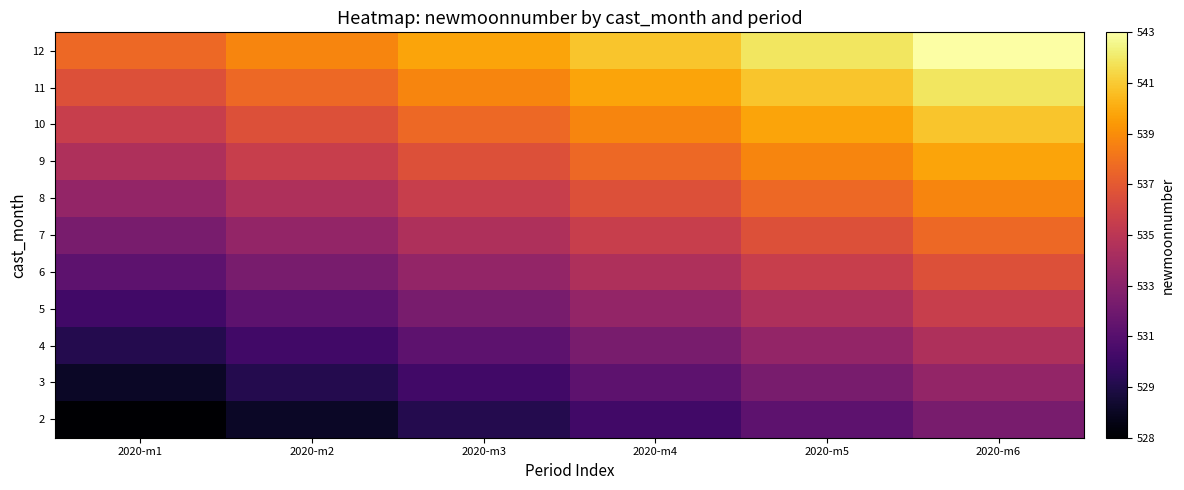

Rank the series at 2020-m5 from lowest to highest value.

2, 3, 4, 5, 6, 7, 8, 9, 10, 11, 12